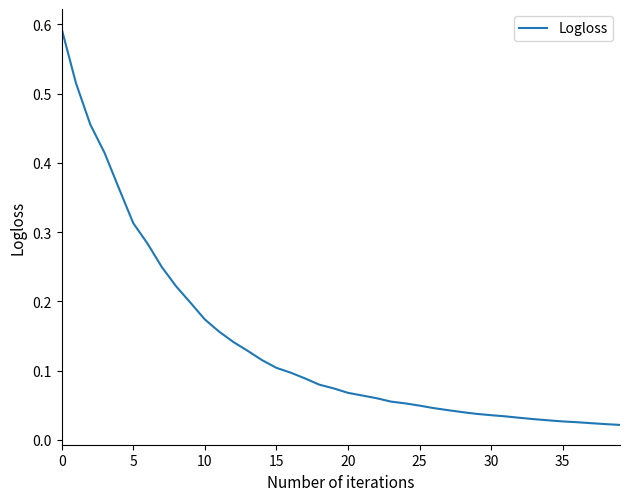

Reading left to right, what are all the values shown in this chart?

0.6	0.5	0.5	0.4	0.4	0.3	0.3	0.2	0.2	0.2	0.2	0.2	0.1	0.1	0.1	0.1	0.1	0.1	0.1	0.1	0.1	0.1	0.1	0.1	0.1	0.0	0.0	0.0	0.0	0.0	0.0	0.0	0.0	0.0	0.0	0.0	0.0	0.0	0.0	0.0